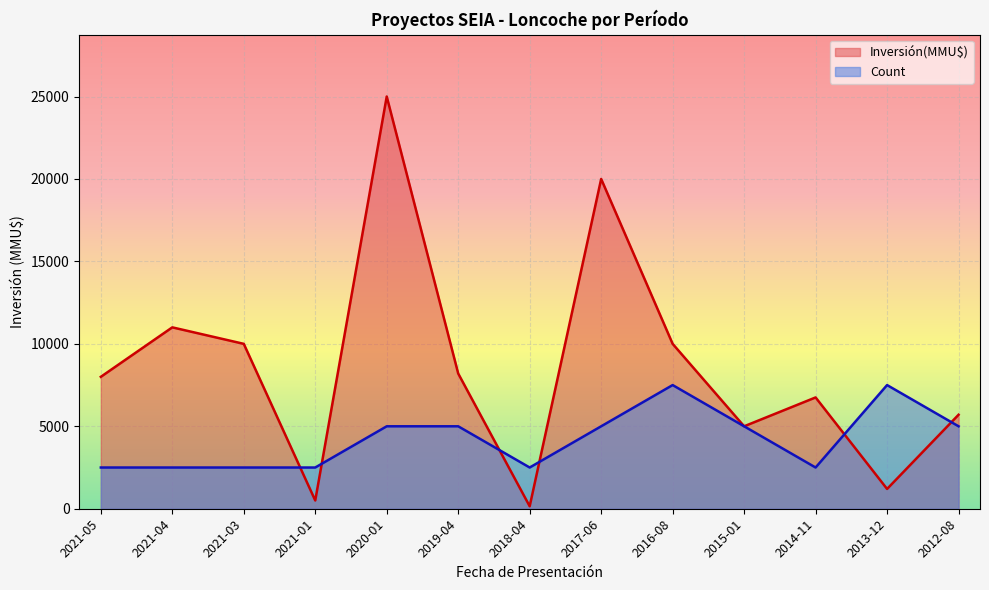

Which label corresponds to the largest value in the chart?

2020-01